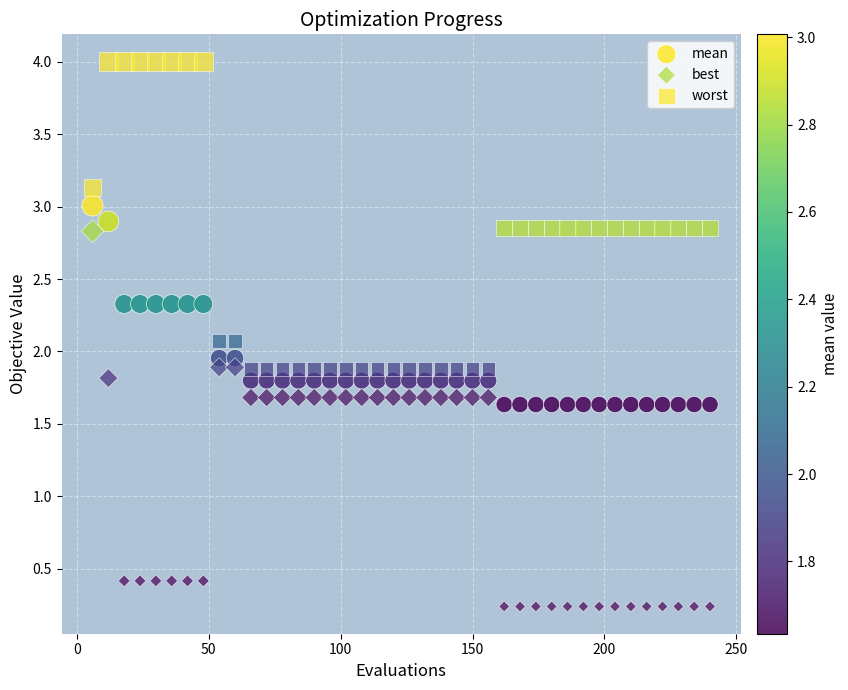

How many points are shown in the scatter plot?

120